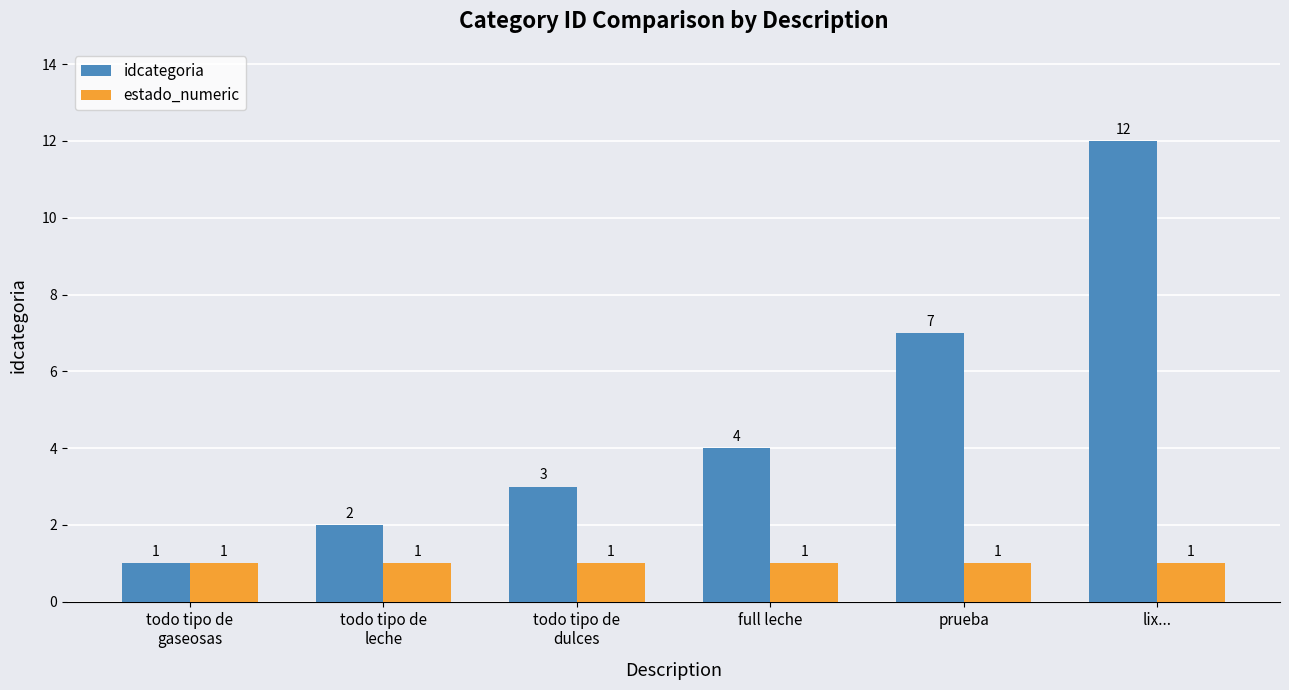

Rank the categories by idcategoria value from highest to lowest.

lix..., prueba, full leche, todo tipo de
dulces, todo tipo de
leche, todo tipo de
gaseosas